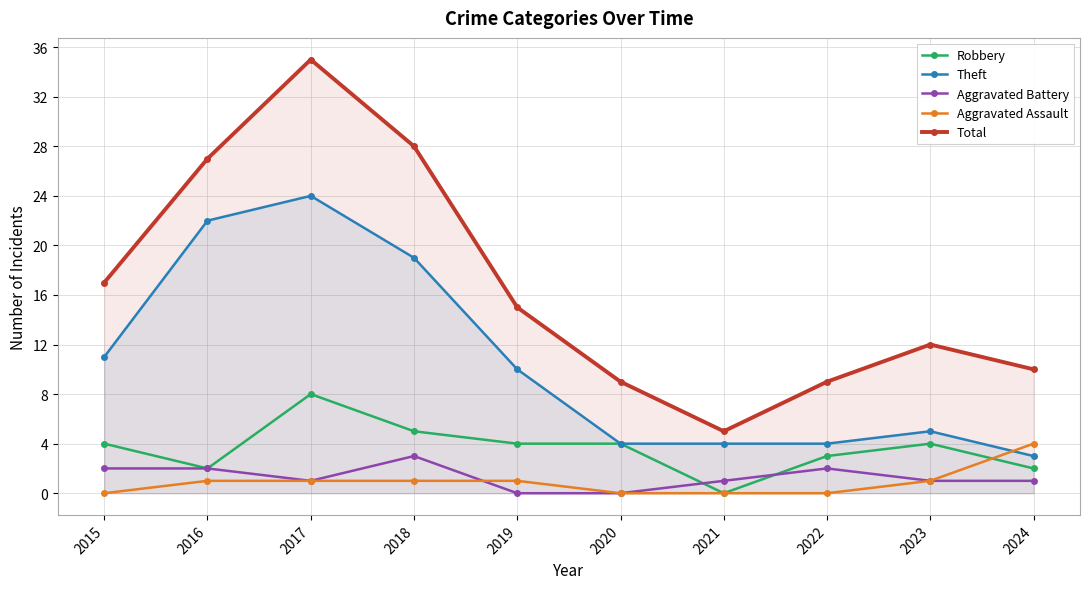

True or false: Aggravated Assault has a value of 0 at 2019.

False